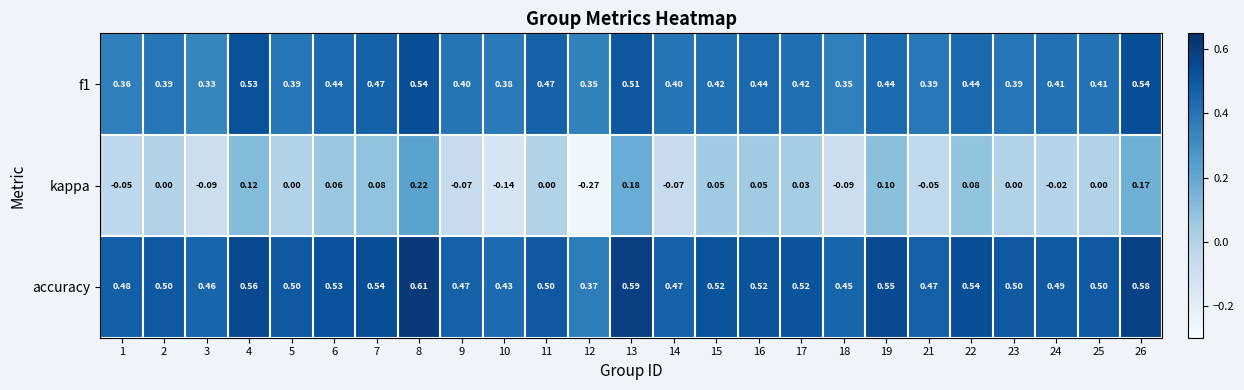

Which series has the widest spread of values?

kappa